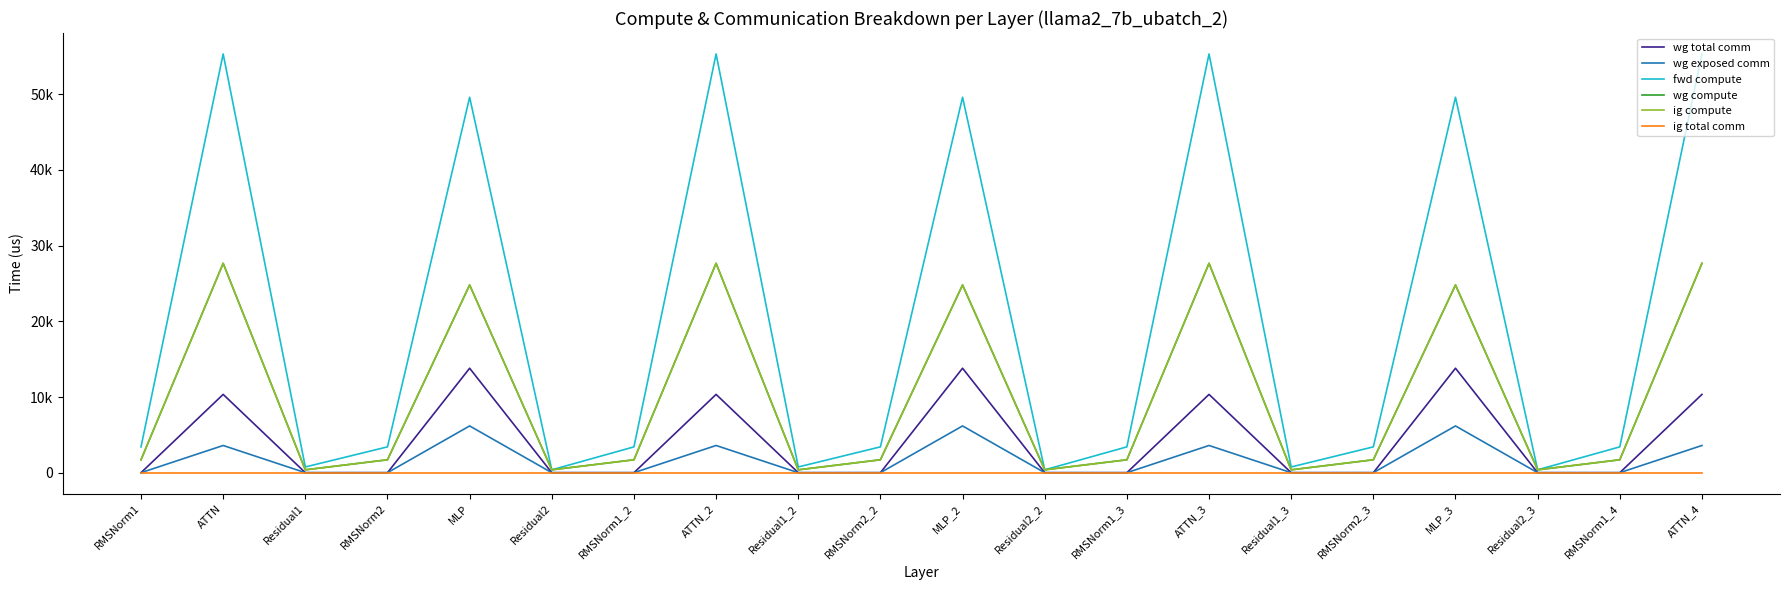

Reading left to right, extract all data points from this chart.

wg total comm: 0.0	10343.4	0.0	0.0	13800.3	0.0	0.0	10343.4	0.0	0.0	13800.3	0.0	0.0	10343.4	0.0	0.0	13800.3	0.0	0.0	10343.4
wg exposed comm: 0.0	3594.4	0.0	0.0	6176.5	0.0	0.0	3594.4	0.0	0.0	6176.5	0.0	0.0	3594.4	0.0	0.0	6176.5	0.0	0.0	3594.4
fwd compute: 3411.1	55325.5	756.9	3411.1	49604.2	378.5	3411.1	55325.5	756.9	3411.1	49604.2	378.5	3411.1	55325.5	756.9	3411.1	49604.2	378.5	3411.1	55325.5
wg compute: 1705.6	27662.7	378.5	1705.6	24802.1	378.5	1705.6	27662.7	378.5	1705.6	24802.1	378.5	1705.6	27662.7	378.5	1705.6	24802.1	378.5	1705.6	27662.7
ig compute: 1705.6	27662.7	378.5	1705.6	24802.1	378.5	1705.6	27662.7	378.5	1705.6	24802.1	378.5	1705.6	27662.7	378.5	1705.6	24802.1	378.5	1705.6	27662.7
ig total comm: 0.0	0.0	0.0	0.0	0.0	0.0	0.0	0.0	0.0	0.0	0.0	0.0	0.0	0.0	0.0	0.0	0.0	0.0	0.0	0.0